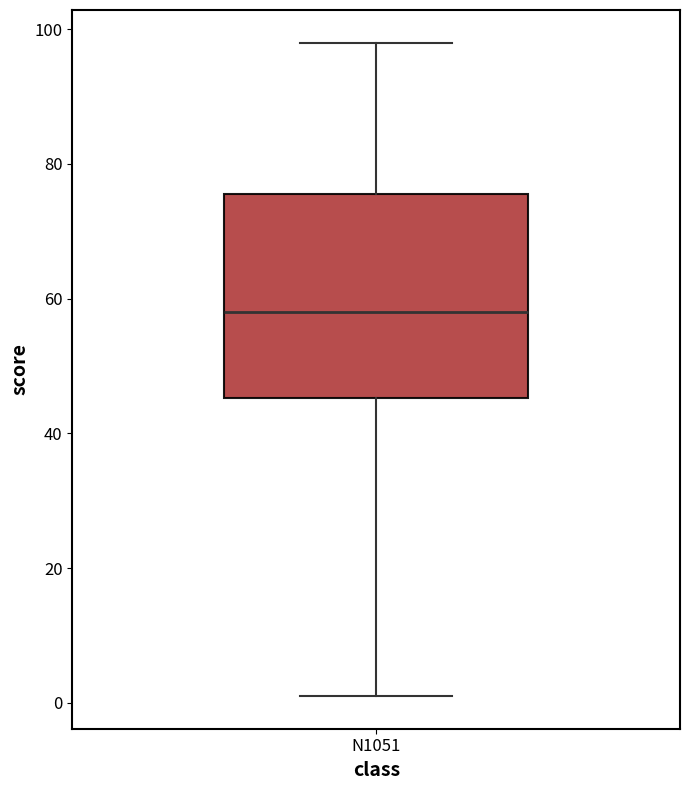

Transcribe this box plot: give where the median line is, the range the box spans, and where the two whiskers end, as read against the y-axis. The values are not printed on the chart, so give them approximately, as read against the axis.

median 58, box 46 to 76, whiskers 2 to 98